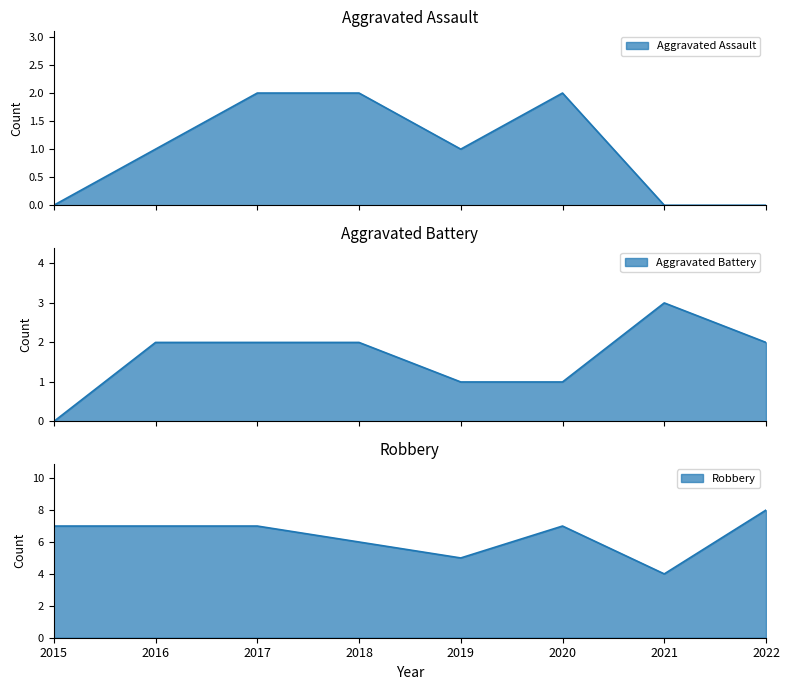

What is the value of the Robbery point at the 3rd from the left?

7